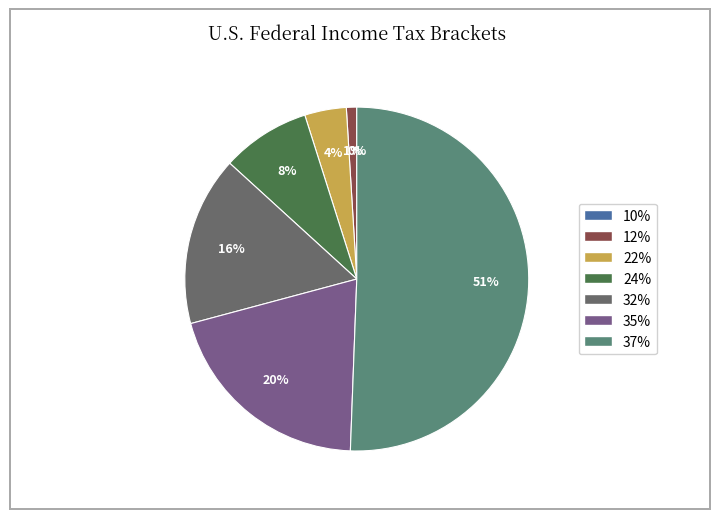

To the nearest percent, what is the difference between the largest and smallest slice percentages?

51%